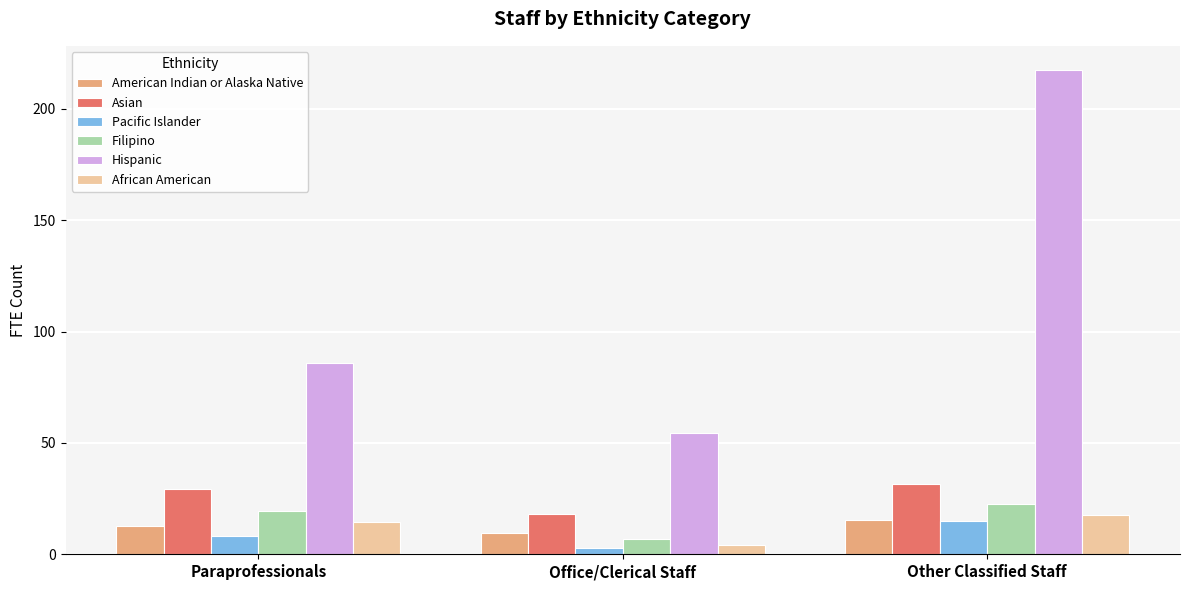

At which category is the sum across all series the highest?

Other Classified Staff